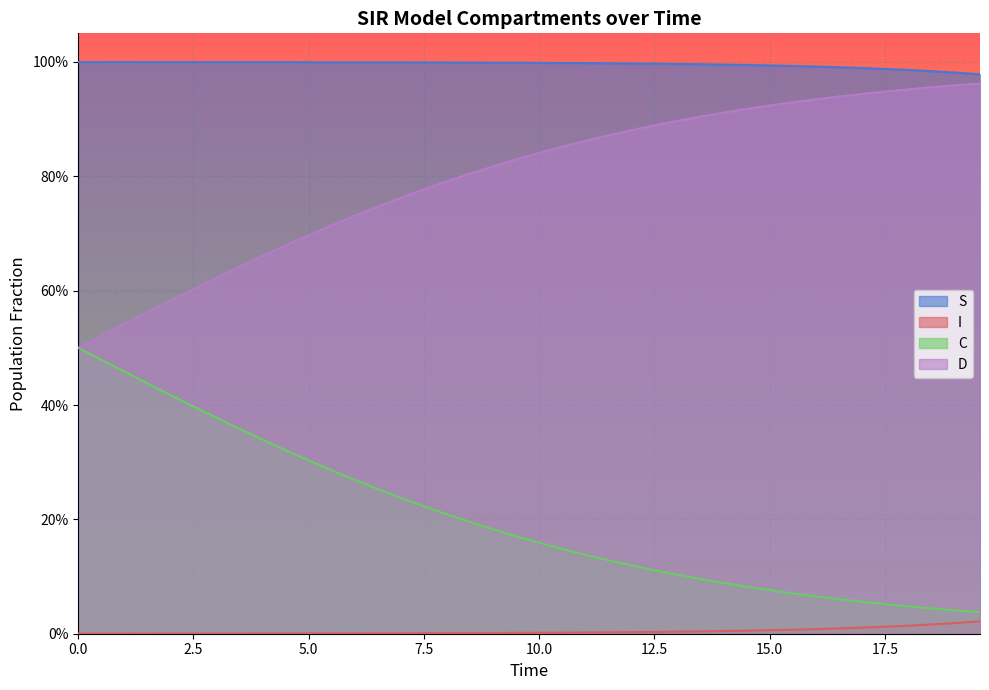

True or false: C and S cross at least once.

False